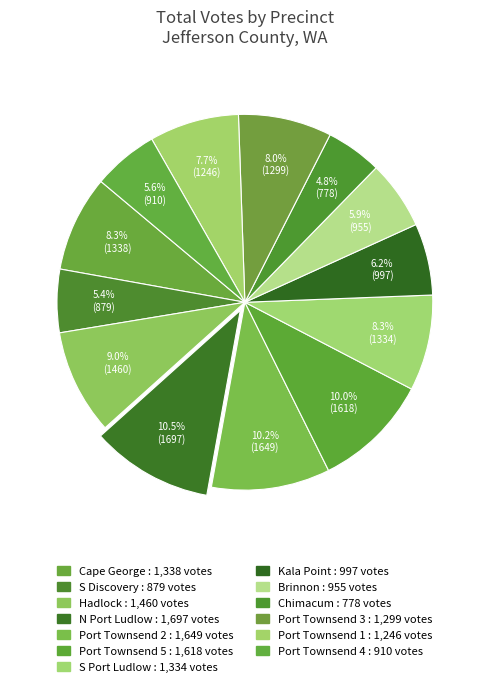

Do N Port Ludlow and Cape George together represent more than half of the pie?

No